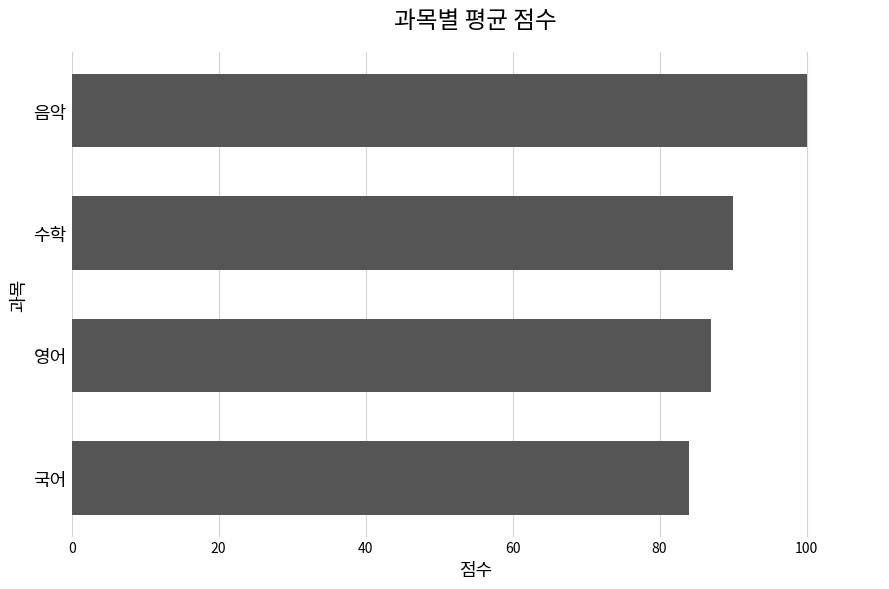

Are the bars horizontal?

Yes